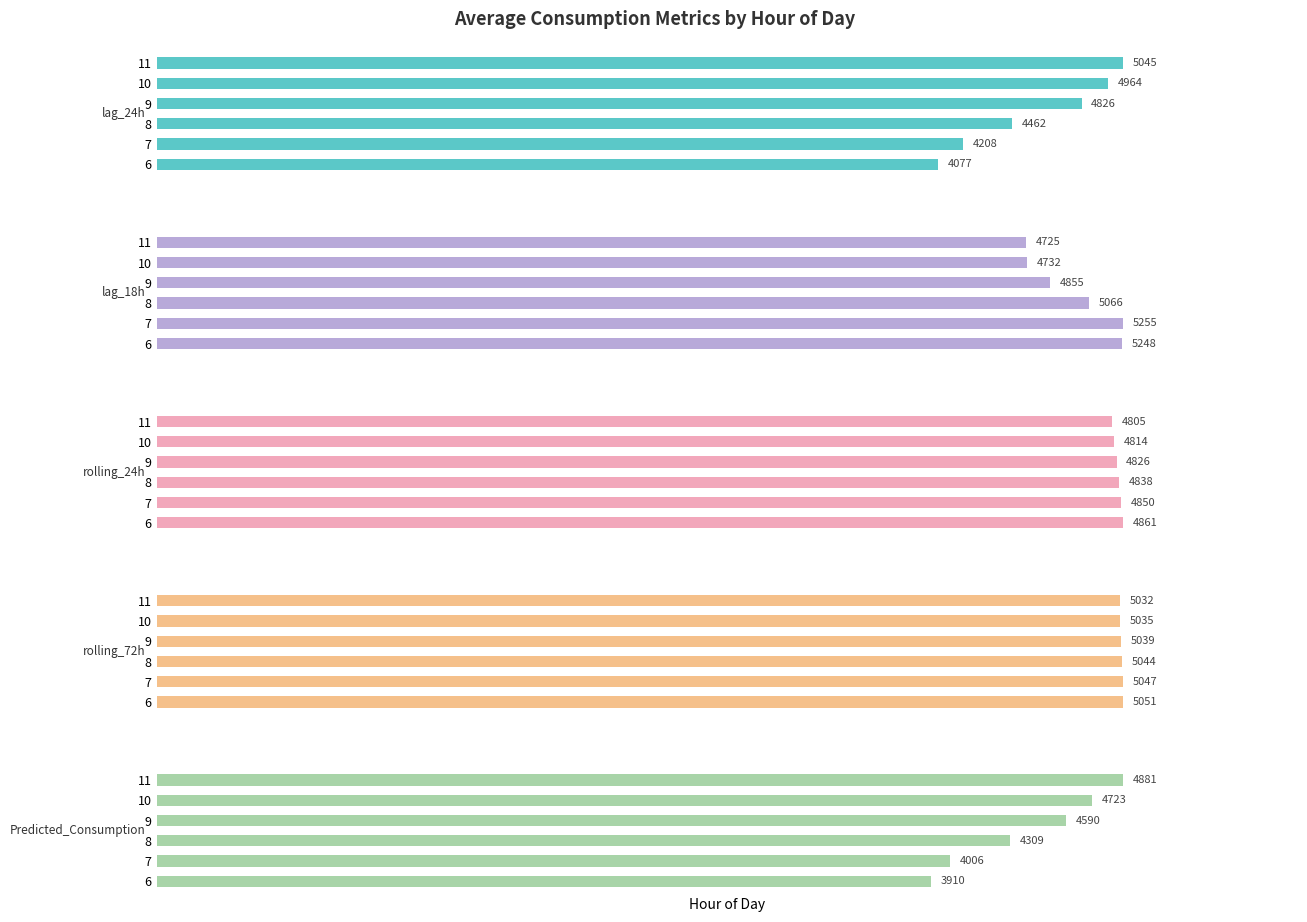

What is the value of the rolling_72h bar at the 4th from the left?

5039.0